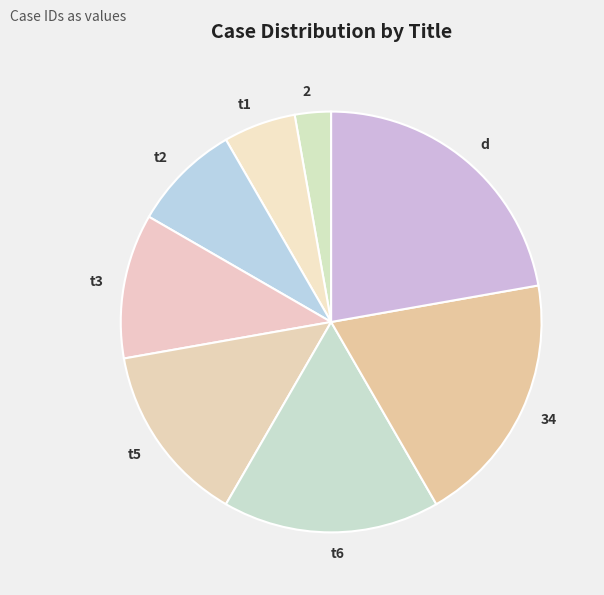

Which category has the smallest portion of the pie?

2